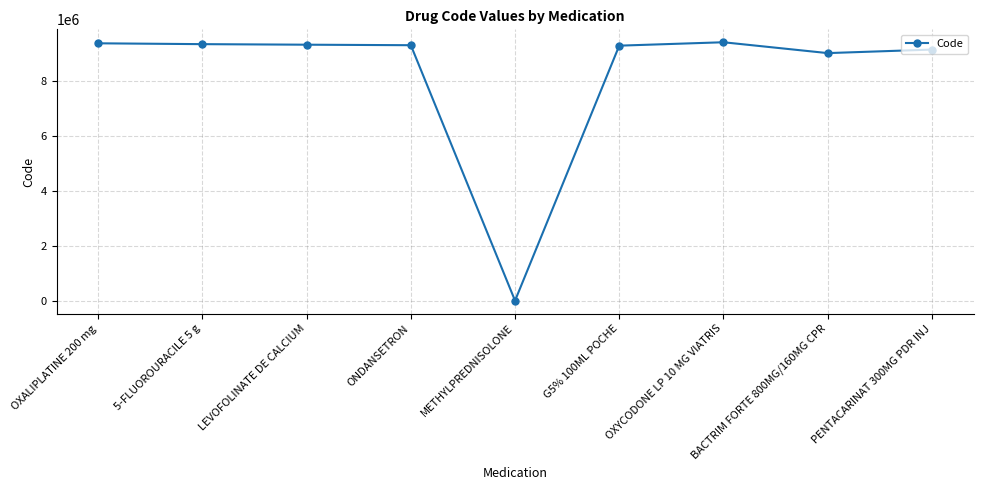

What is the difference between the values at OXALIPLATINE 200 mg and BACTRIM FORTE 800MG/160MG CPR?

356493